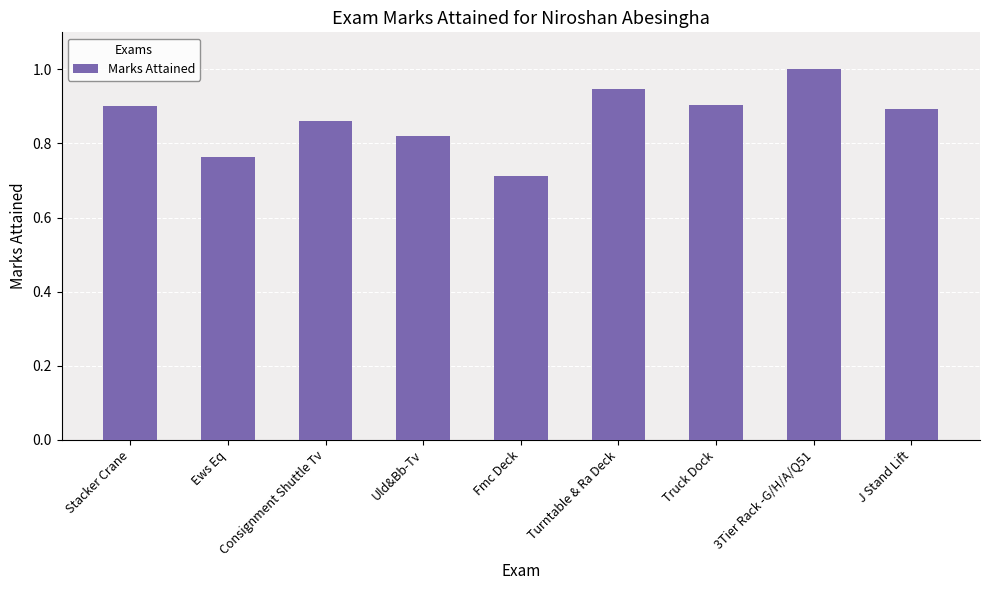

Is it true that the value at J Stand Lift is 0.9?

True